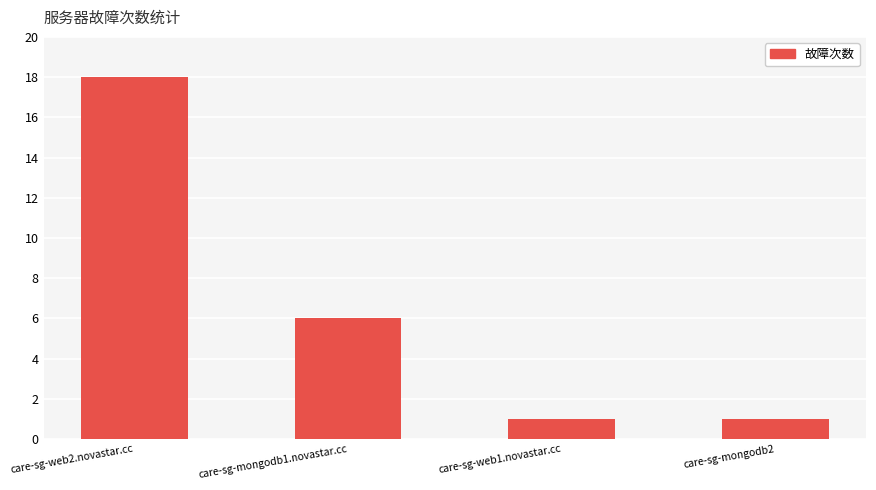

The chart shows a value of 1 at care-sg-web1.novastar.cc. True or false?

True